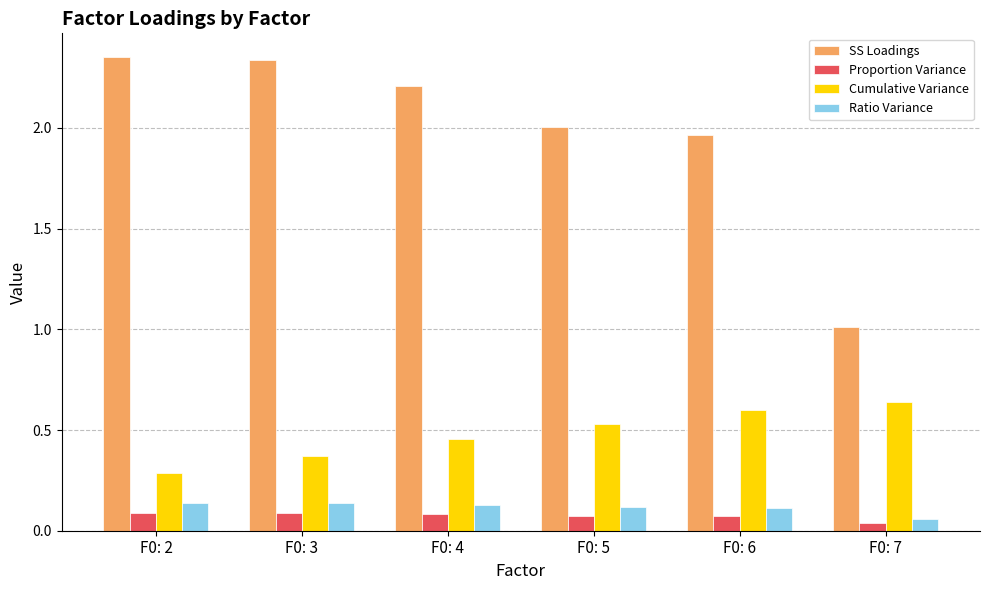

What is the difference between the maximum and second lowest values in the Cumulative Variance series?

0.3